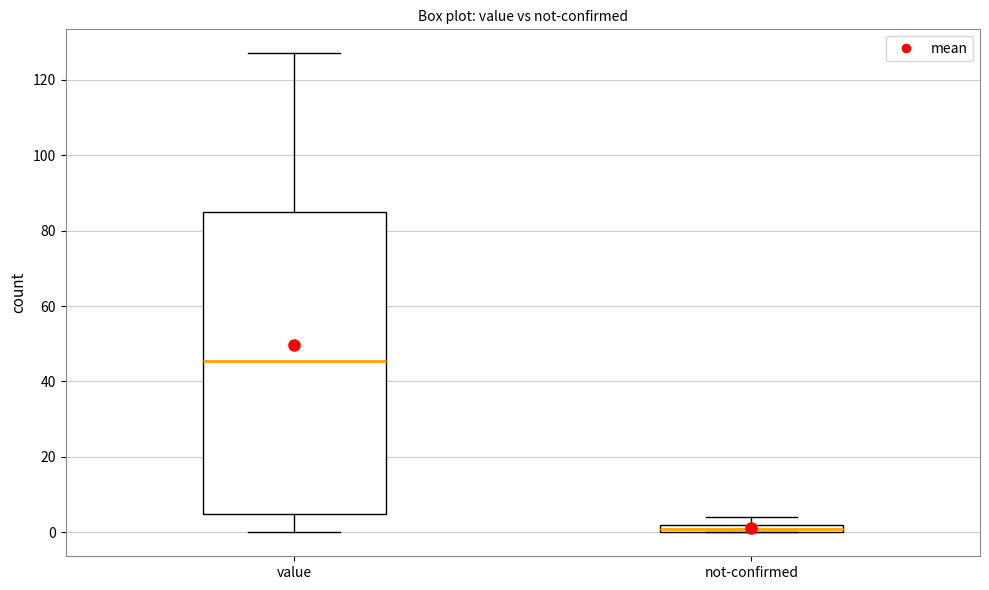

Which box has the highest median line?

value